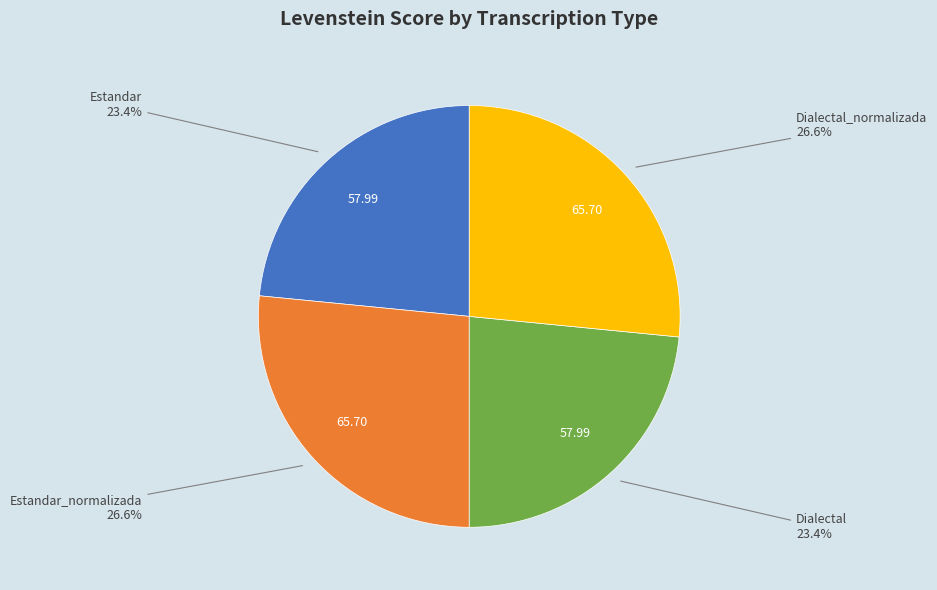

Does any single category account for the majority?

No